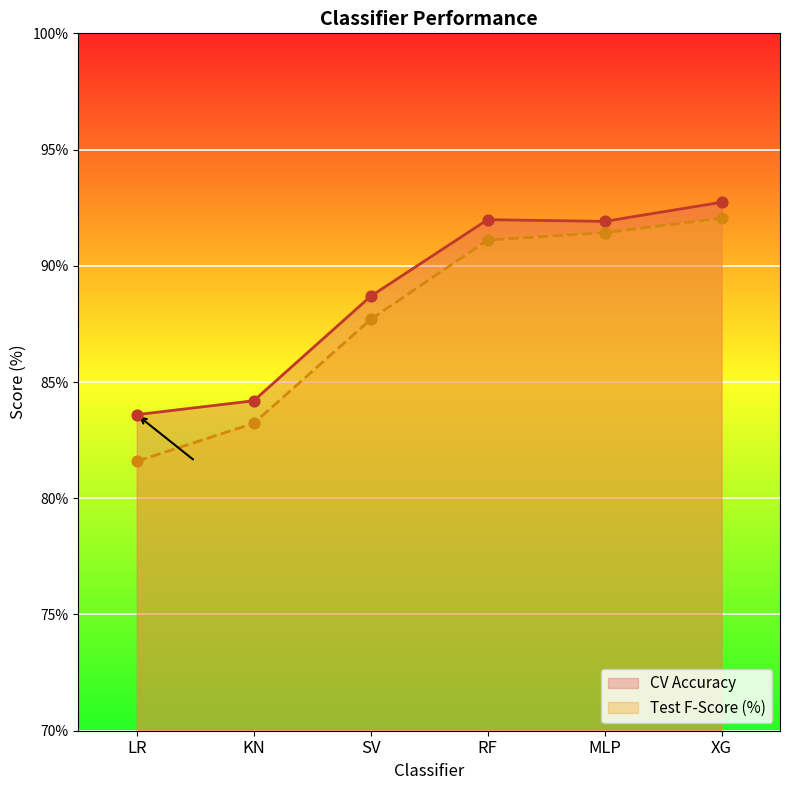

What is the total value across all series at RF?

183.1